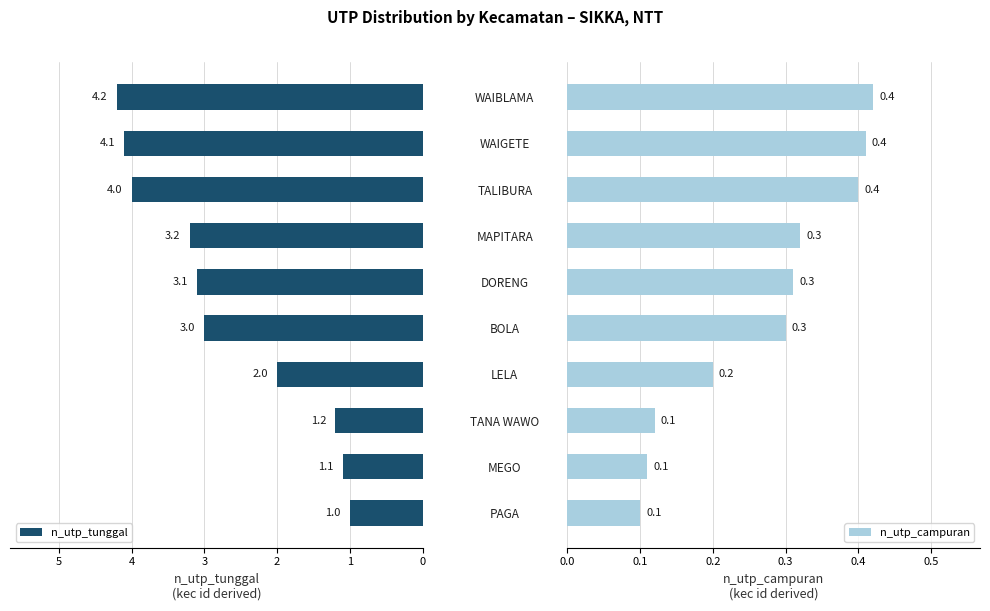

What are all the series names shown in the legend?

n_utp_tunggal, n_utp_campuran